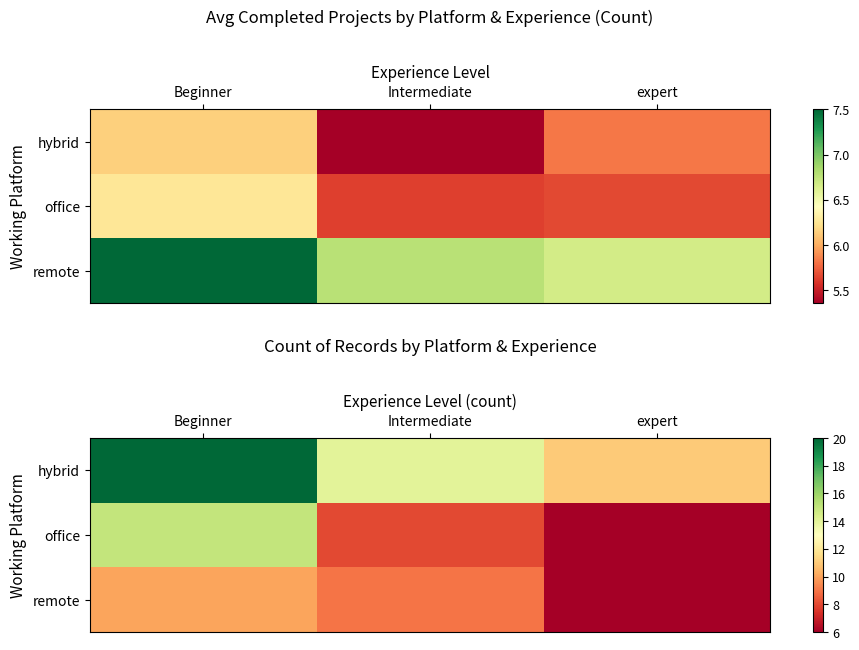

Rank the series at Intermediate from highest to lowest value.

hybrid, remote, office